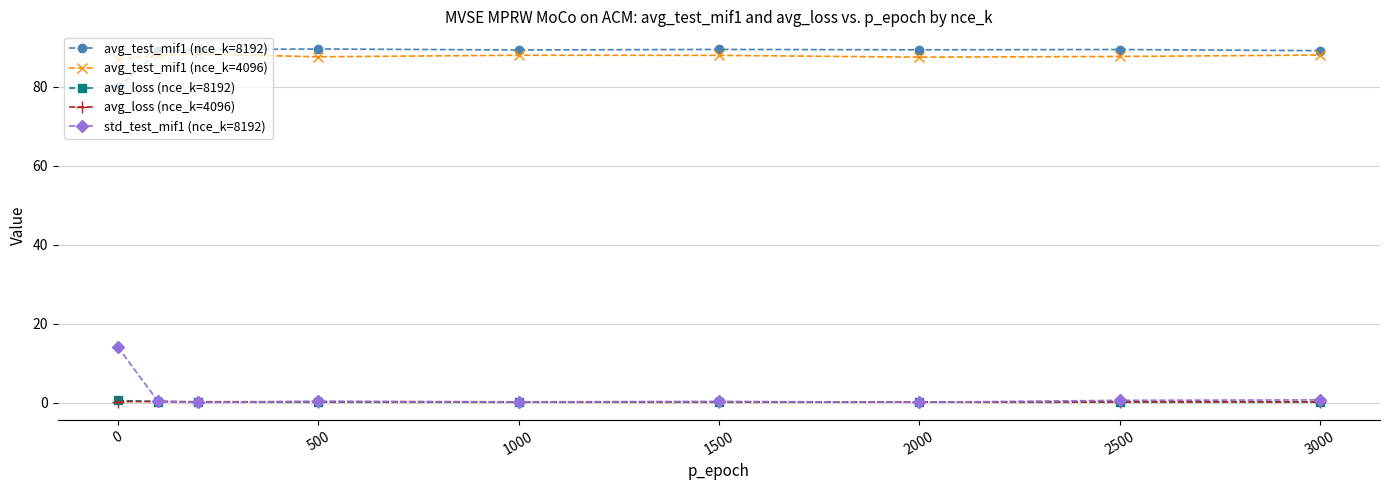

True or false: avg_test_mif1 (nce_k=8192) and std_test_mif1 (nce_k=8192) cross at least once.

False